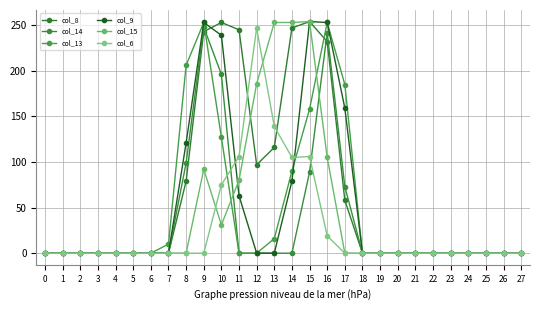

What are all the series names shown in the legend?

col_8, col_14, col_13, col_9, col_15, col_6